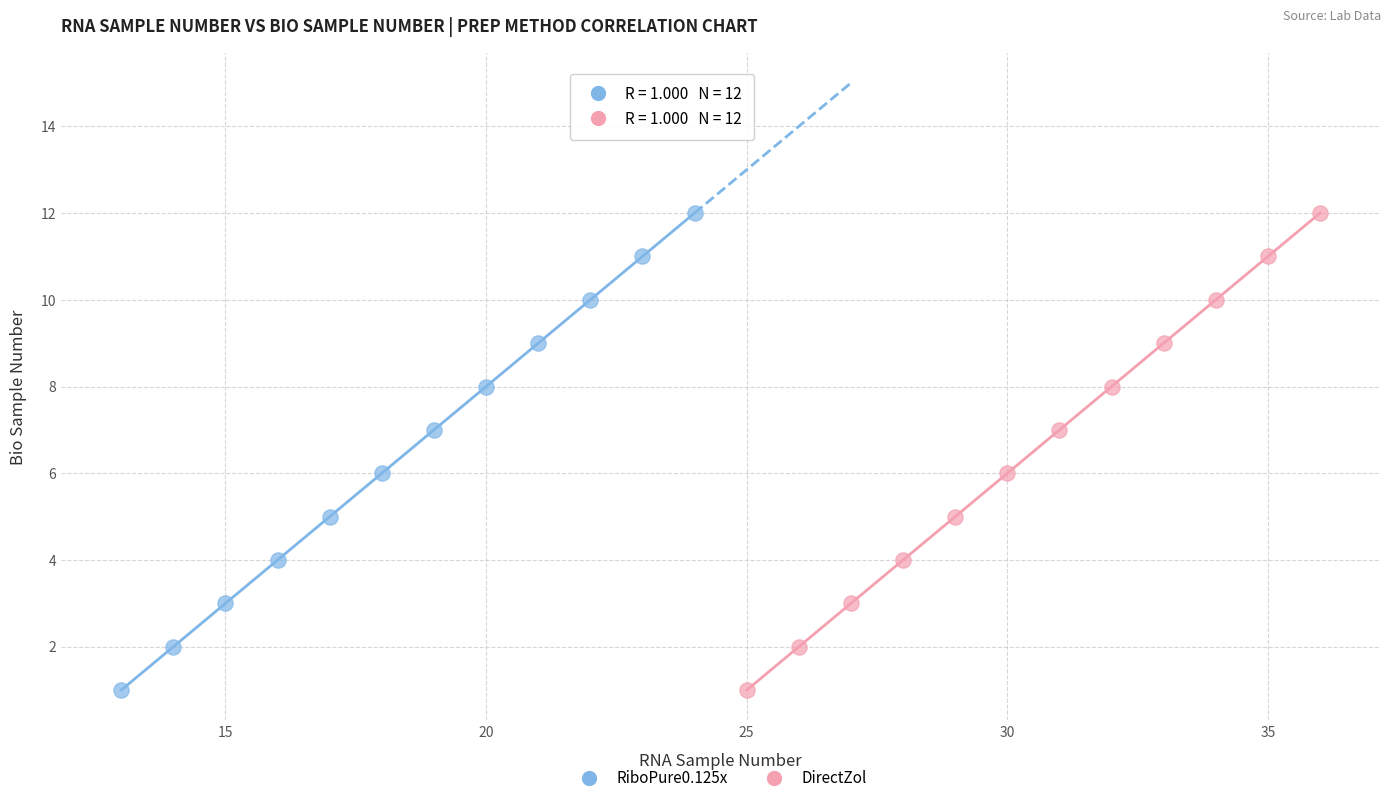

What are all the series names shown in the legend?

RiboPure0.125x, DirectZol